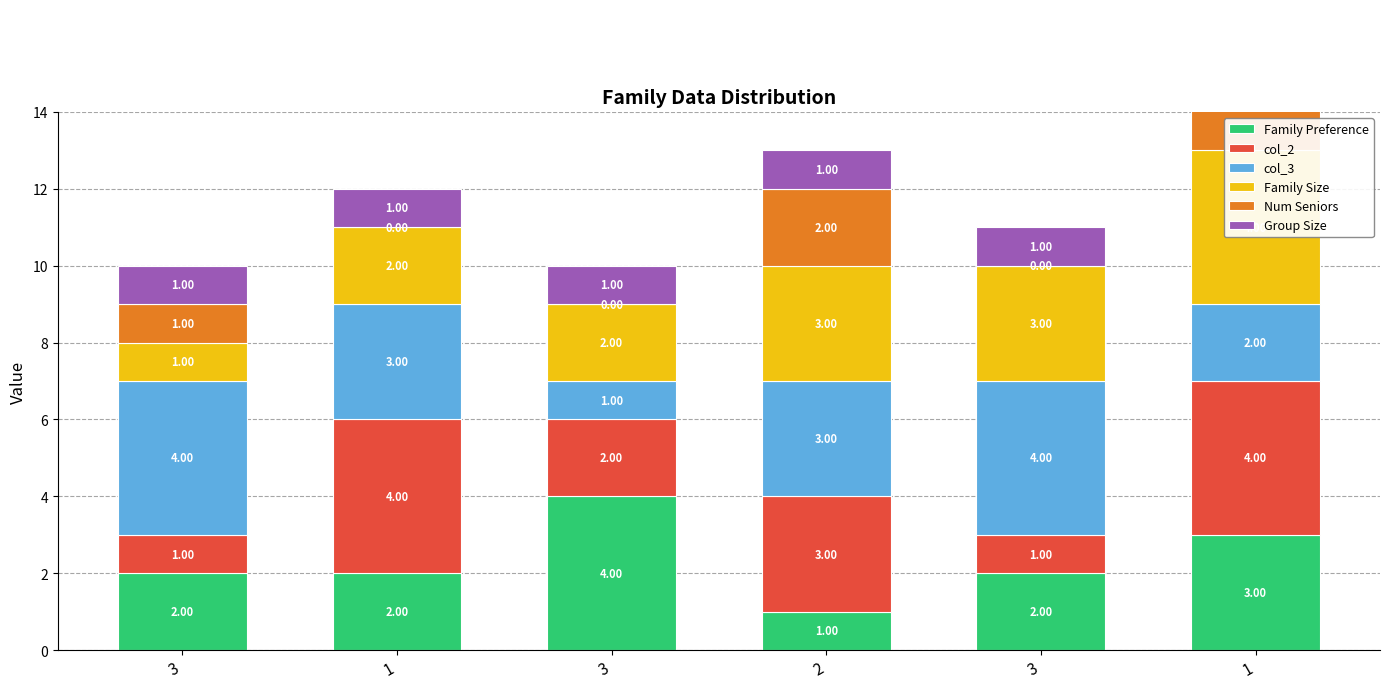

What is the label of the 5th bar from the right?

1